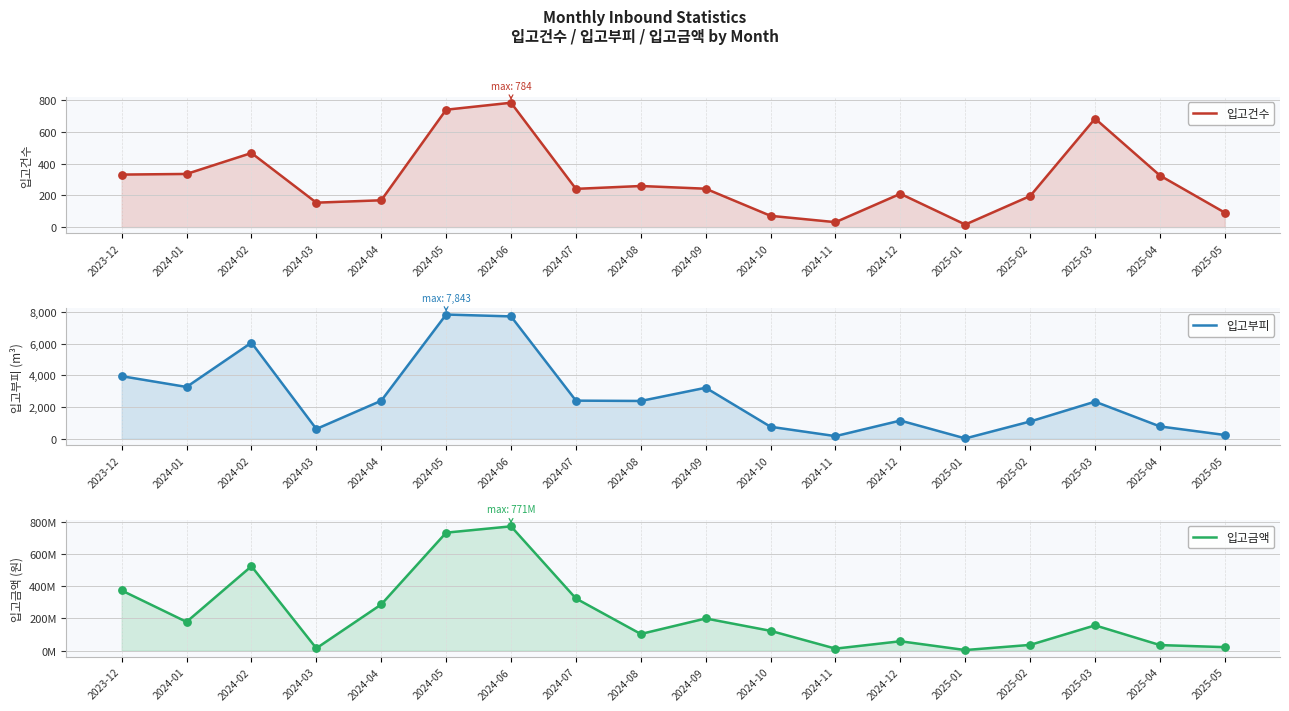

What is the total value across all series at 2025-01?

3970994.2